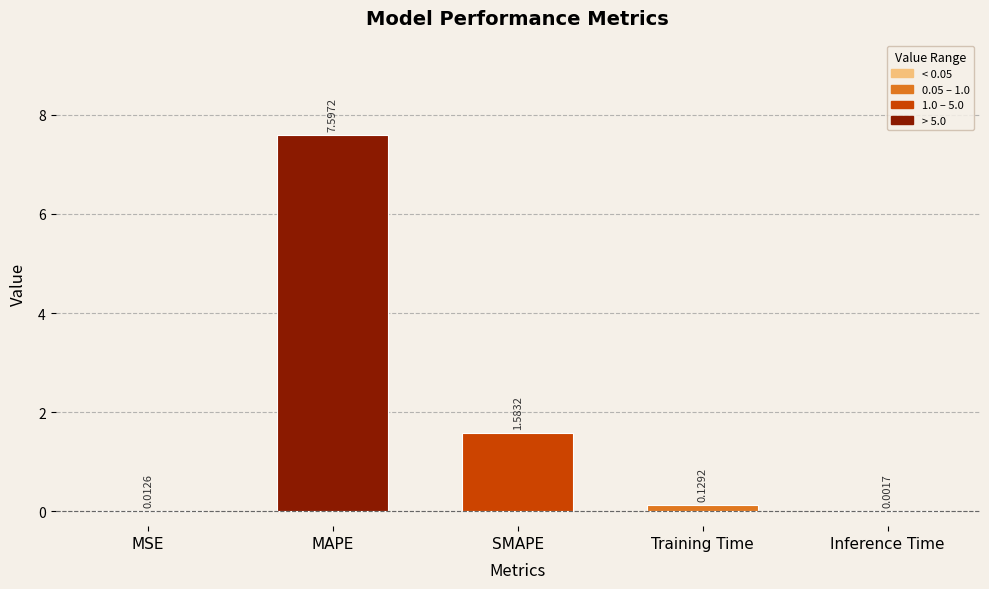

Where is the data nearest to the value 3?

SMAPE